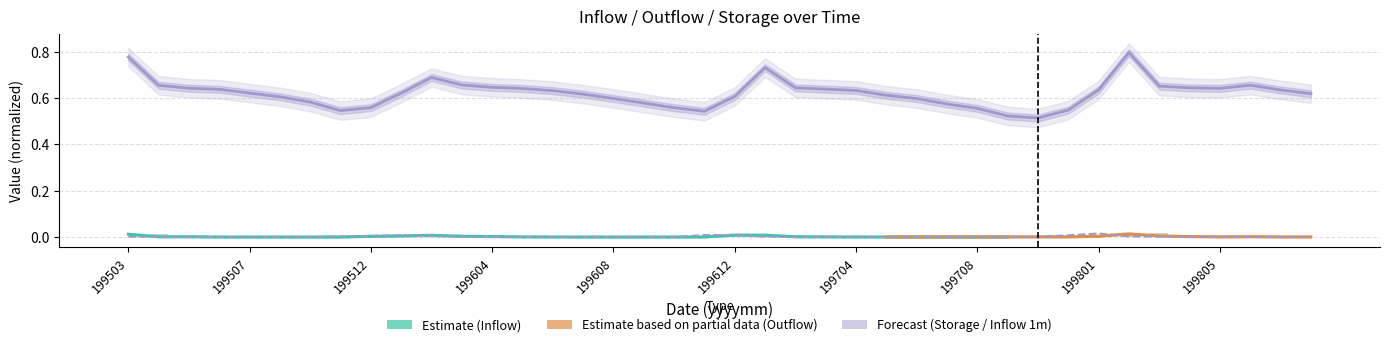

True or false: Inflow(1month) has a value of 0.0 at 199505.

False